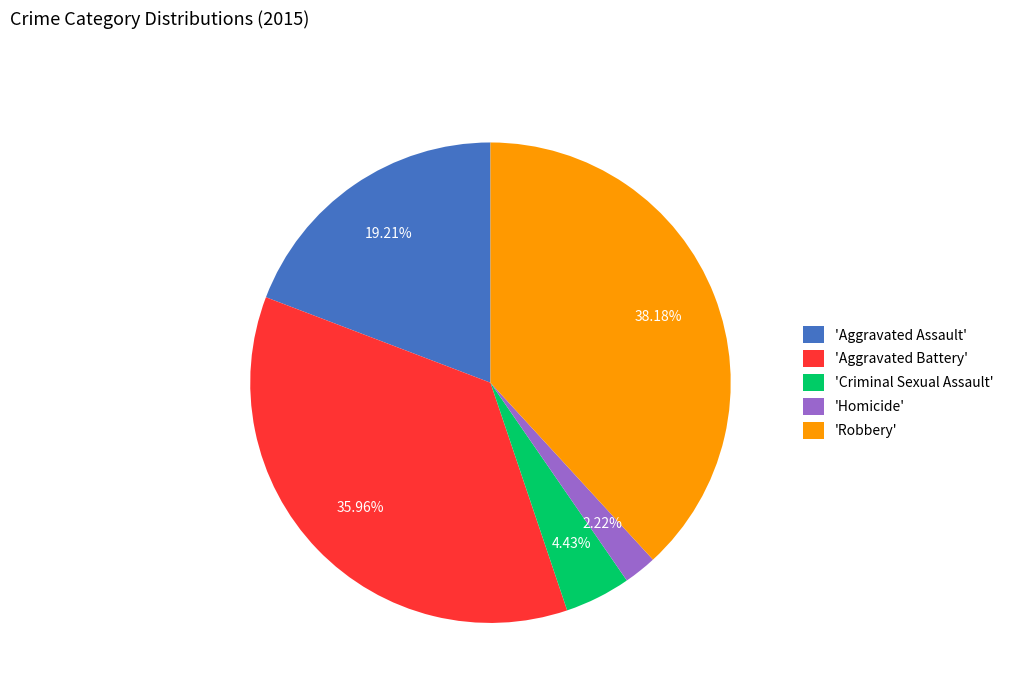

Combined, do 'Robbery' and 'Homicide' account for over 50%?

No